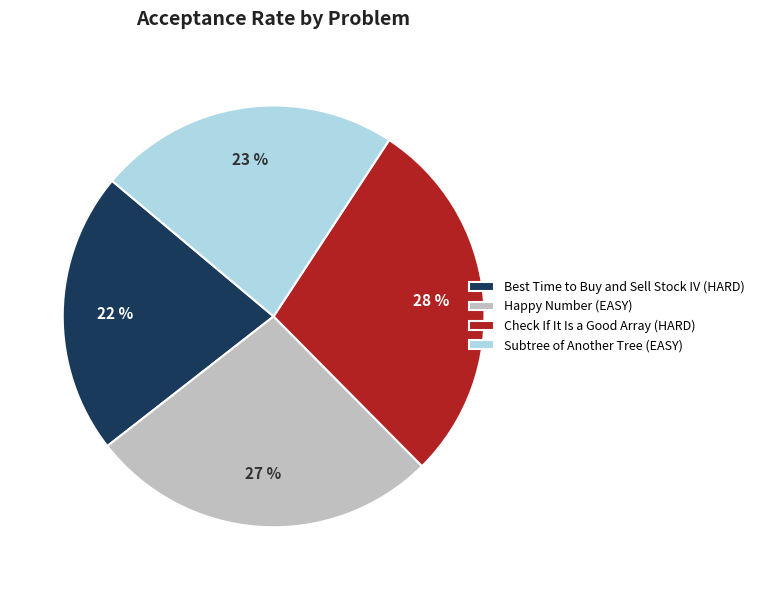

What is the smallest slice in the pie chart?

Best Time to Buy and Sell Stock IV (HARD)